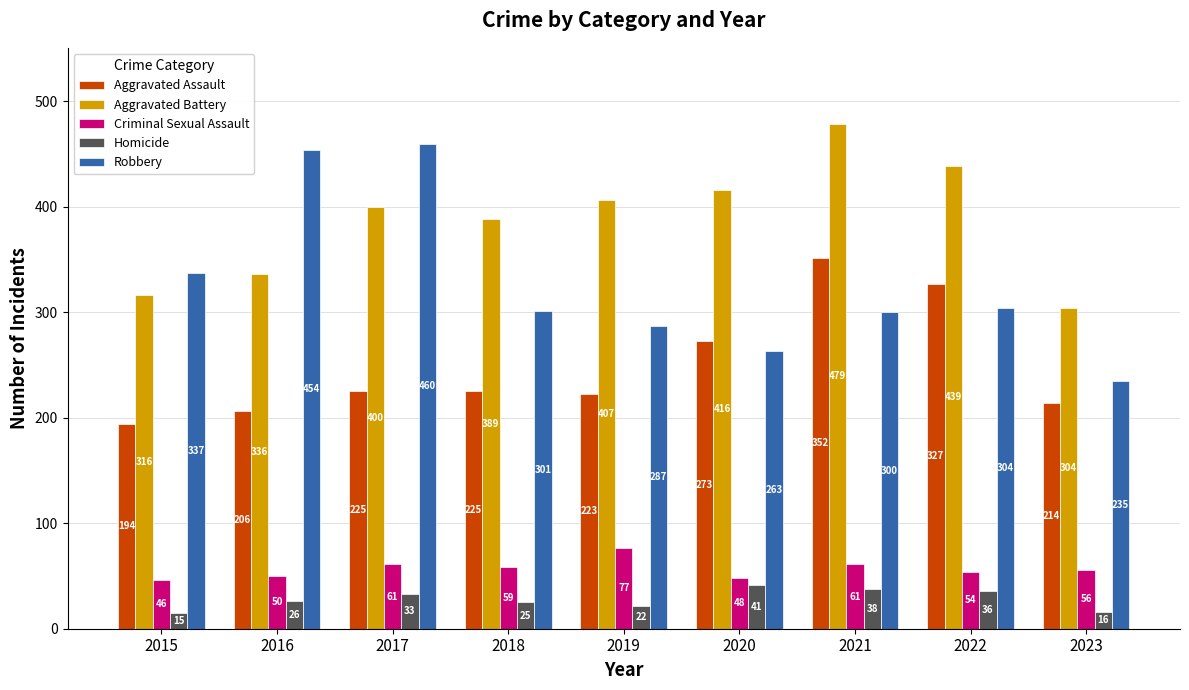

Reading left to right, extract all data points from this chart.

Aggravated Assault: 194	206	225	225	223	273	352	327	214
Aggravated Battery: 316	336	400	389	407	416	479	439	304
Criminal Sexual Assault: 46	50	61	59	77	48	61	54	56
Homicide: 15	26	33	25	22	41	38	36	16
Robbery: 337	454	460	301	287	263	300	304	235